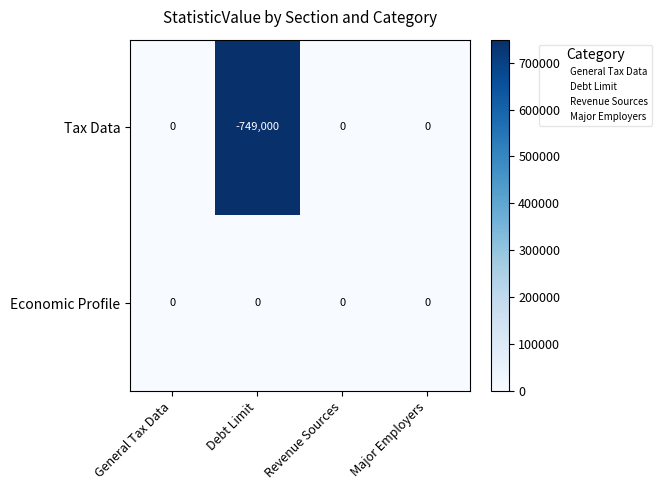

Which category has the lowest value across all series?

Debt Limit